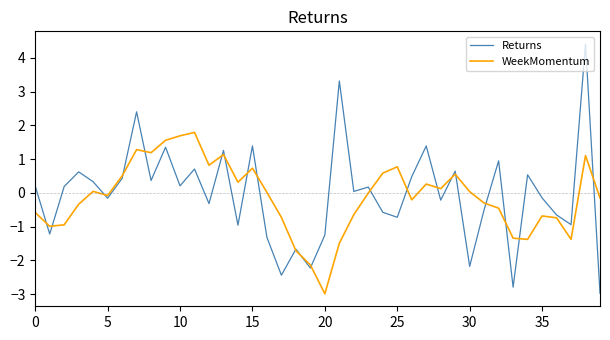

What is the difference between the second highest and minimum values in the Returns series?

6.3